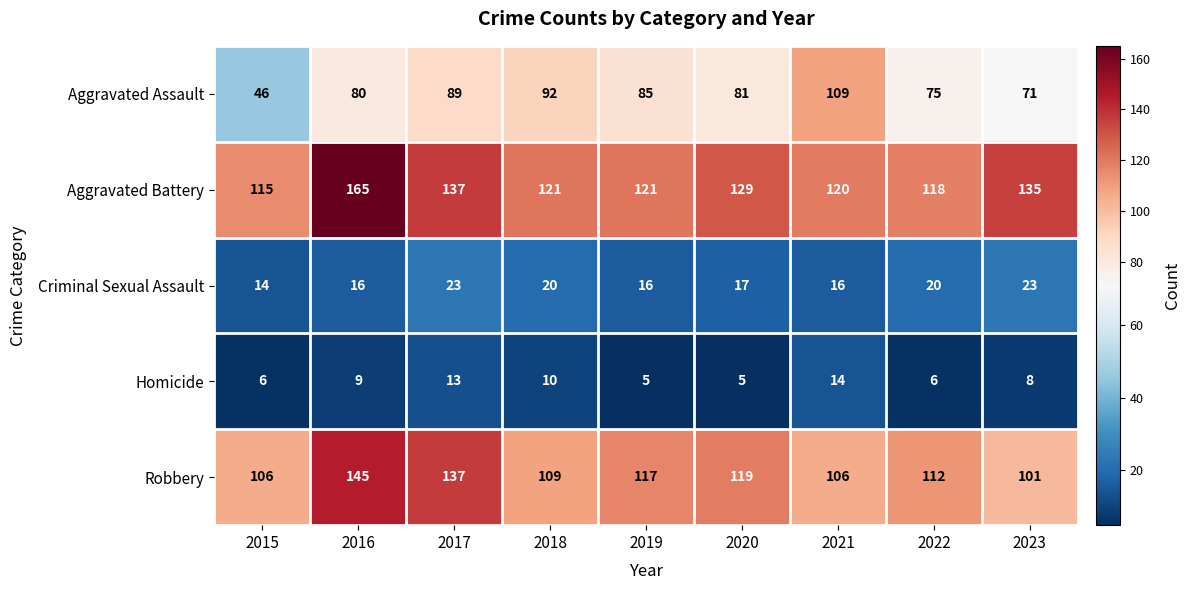

The value of Aggravated Battery at 2023 is 135. True or false?

True